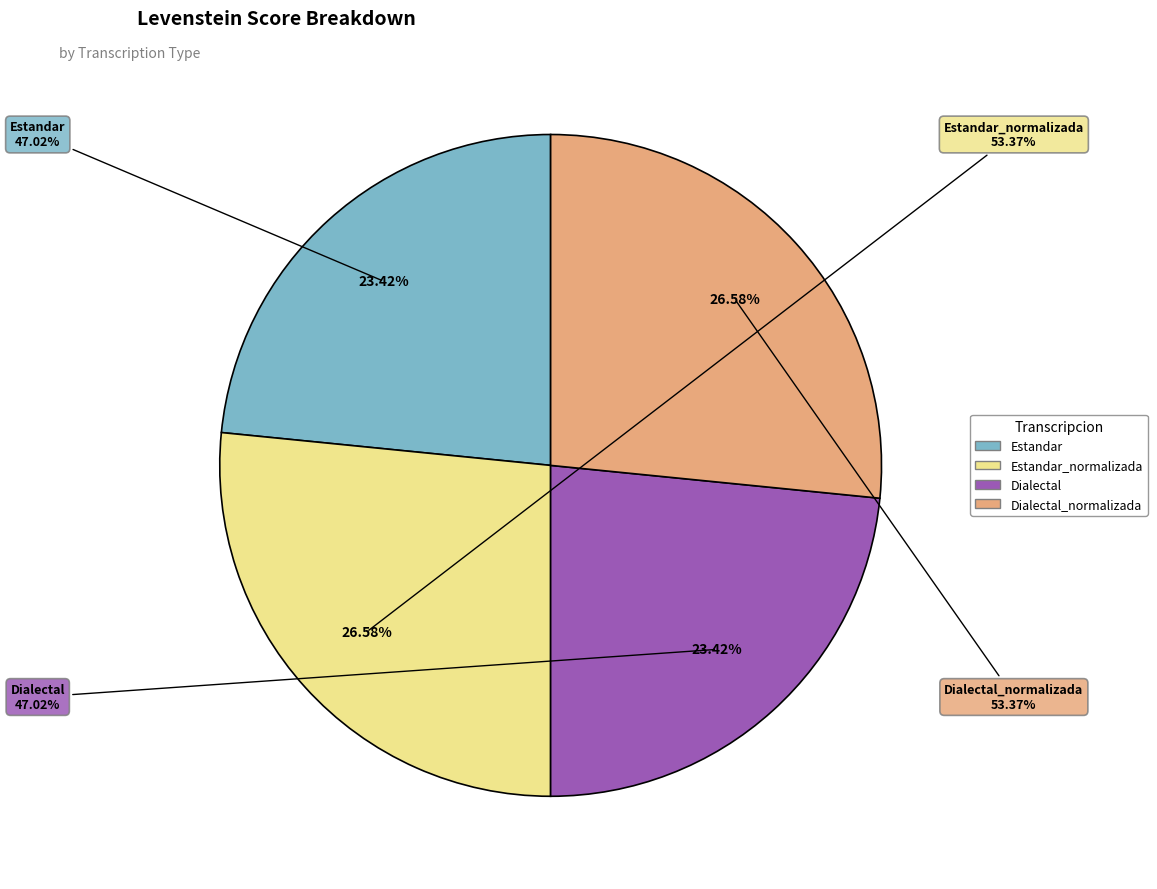

To the nearest percent, what is the difference between the largest and smallest slice percentages?

3%